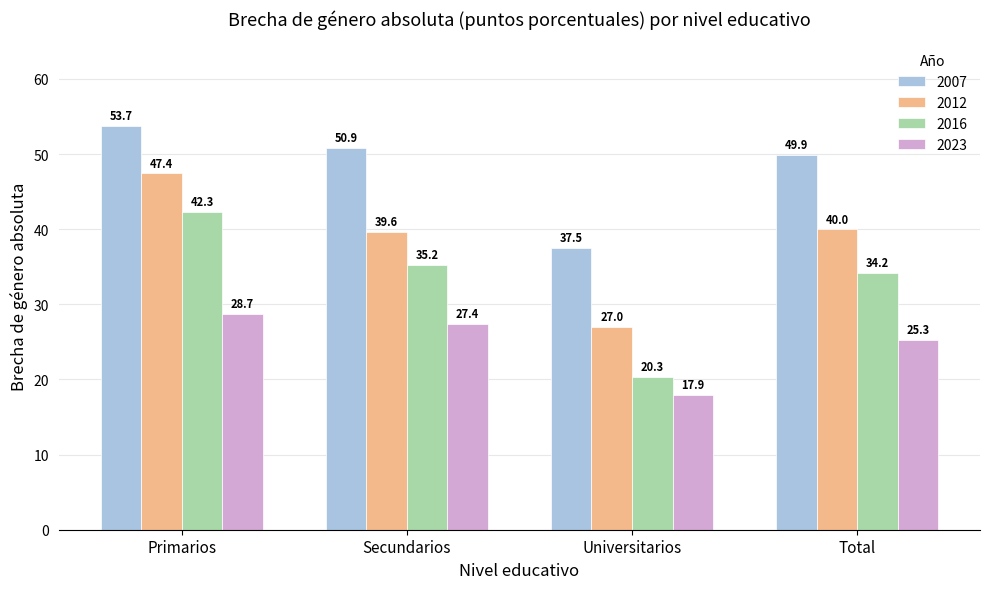

At which category is the sum across all series the highest?

Primarios